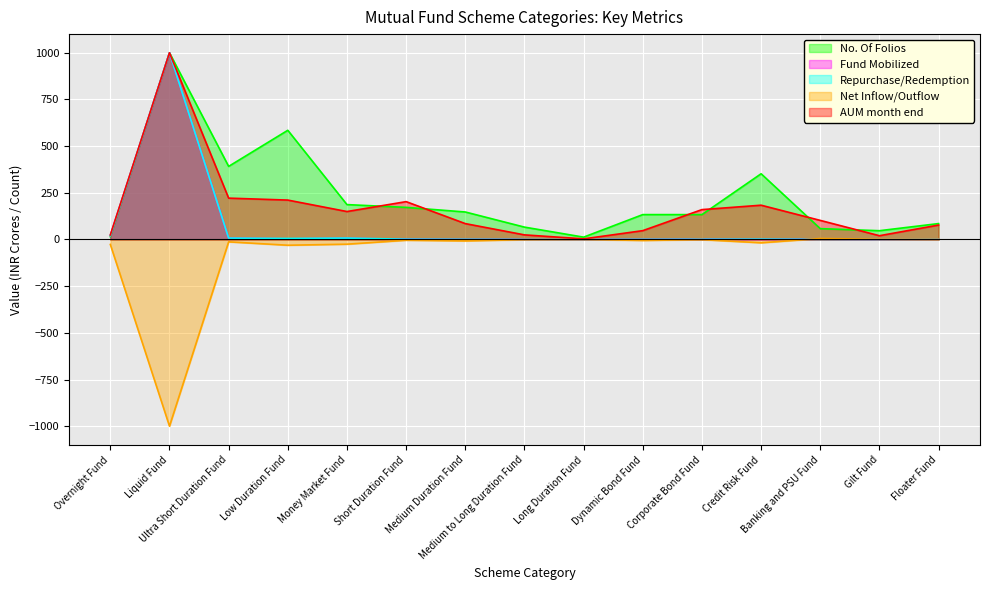

The Repurchase/Redemption series shows 2.0 at Corporate Bond Fund. True or false?

False